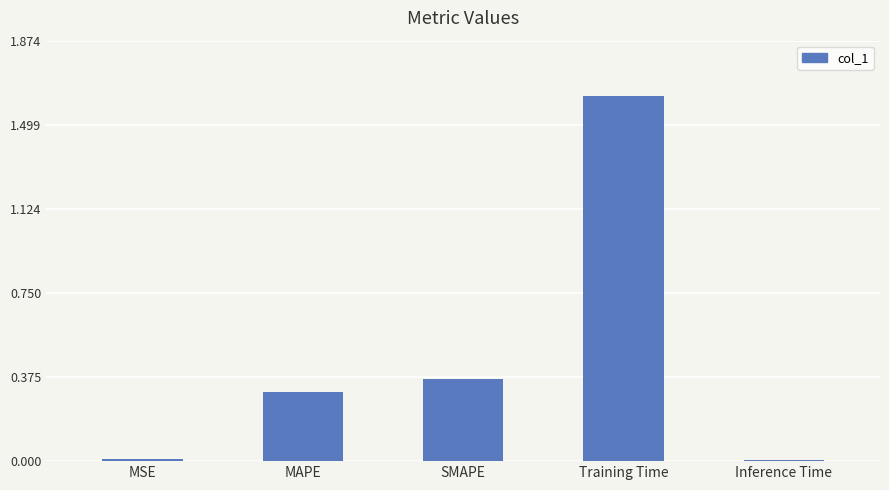

The chart shows a value of 0.0 at MSE. True or false?

True